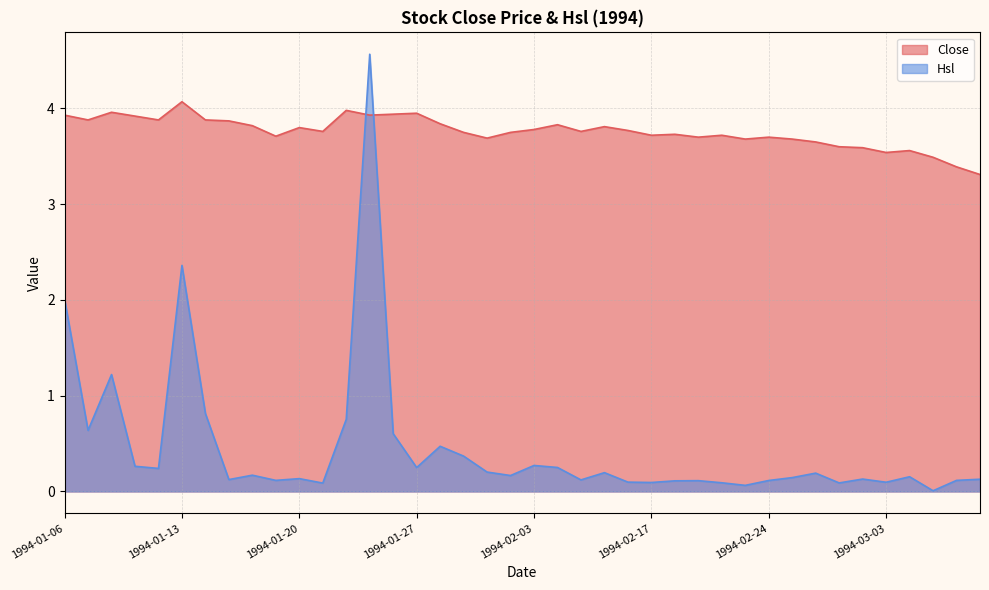

What is the label of the 12th point from the right?

1994-02-22